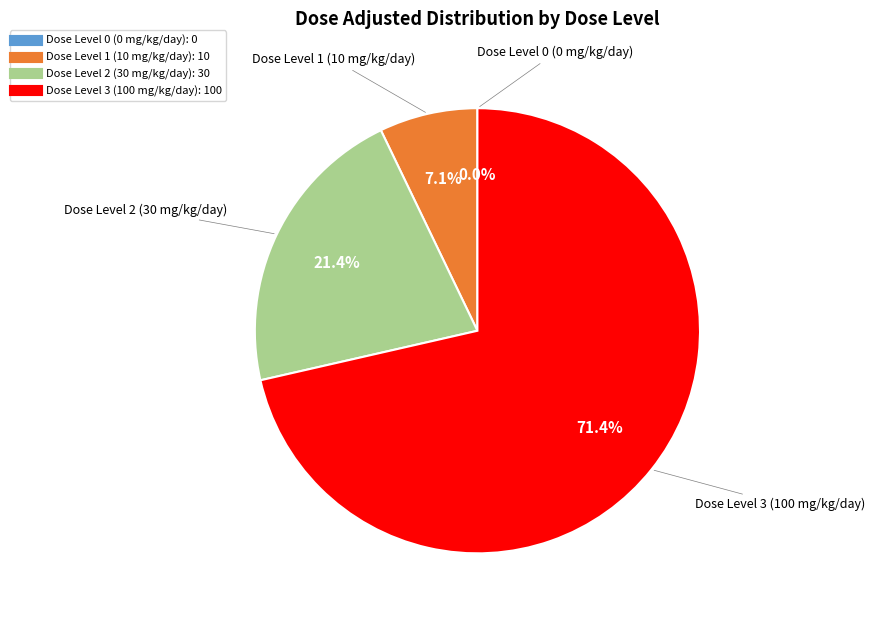

What is the majority slice?

Dose Level 3 (100 mg/kg/day)